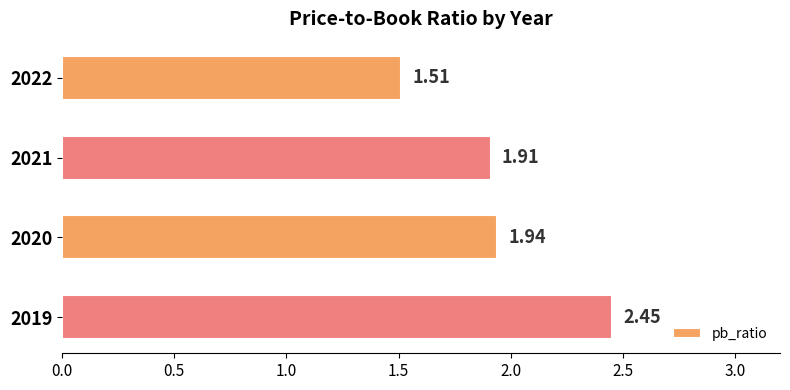

What is the sum of all values?

7.8